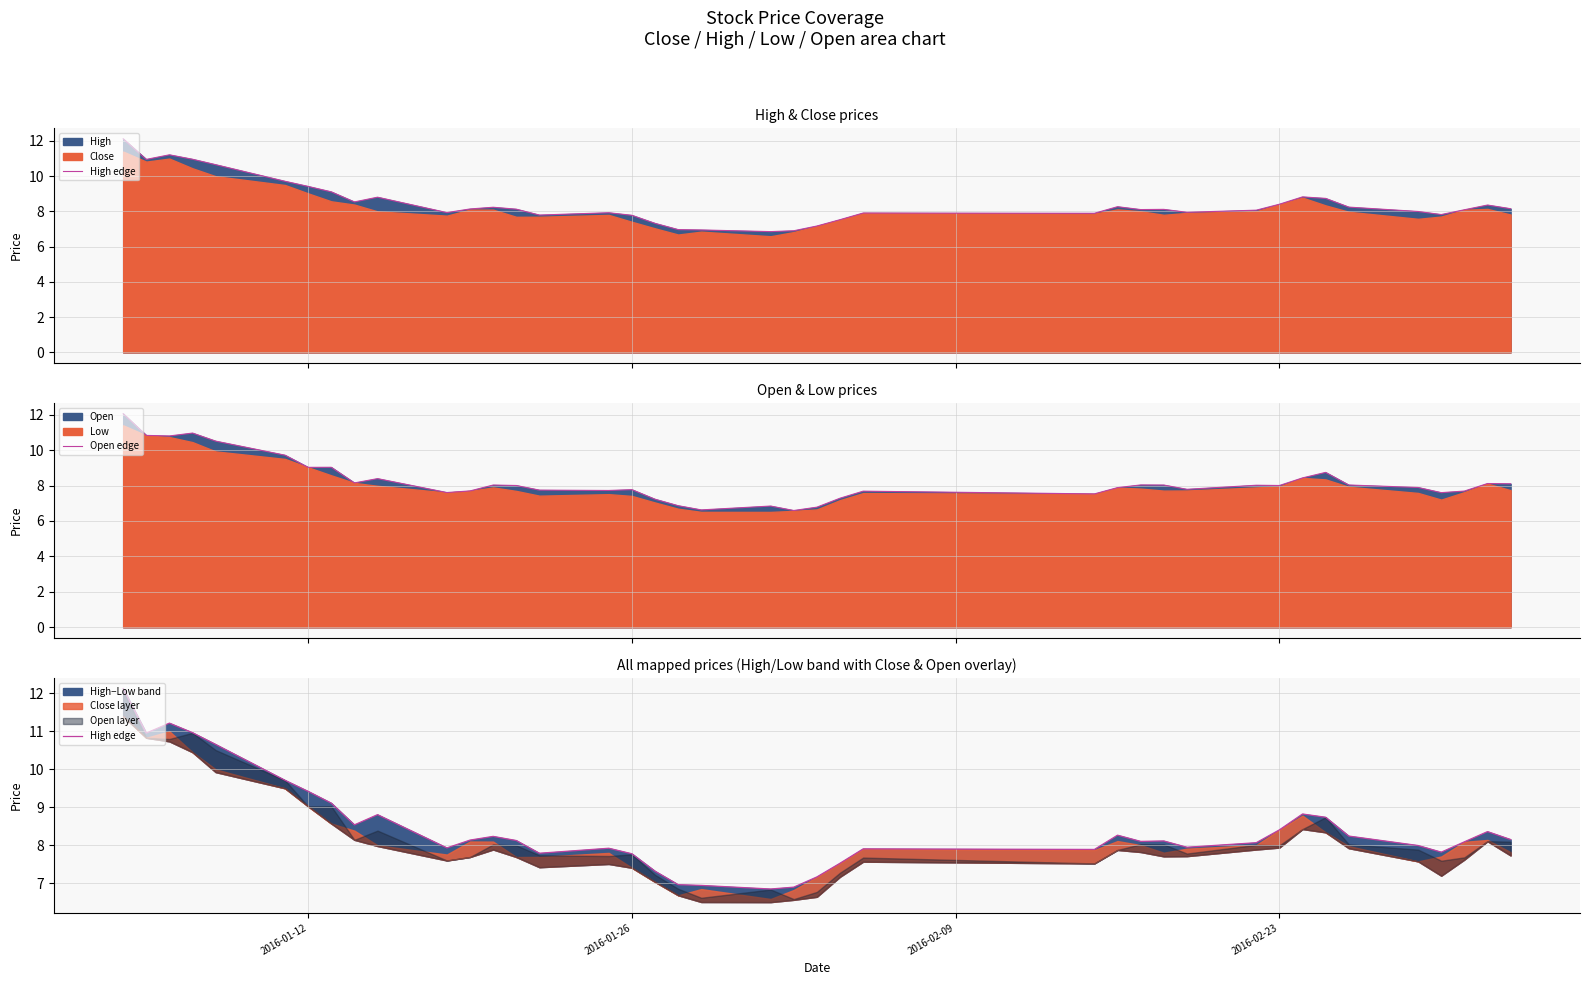

What is the maximum value for Open edge?

12.1